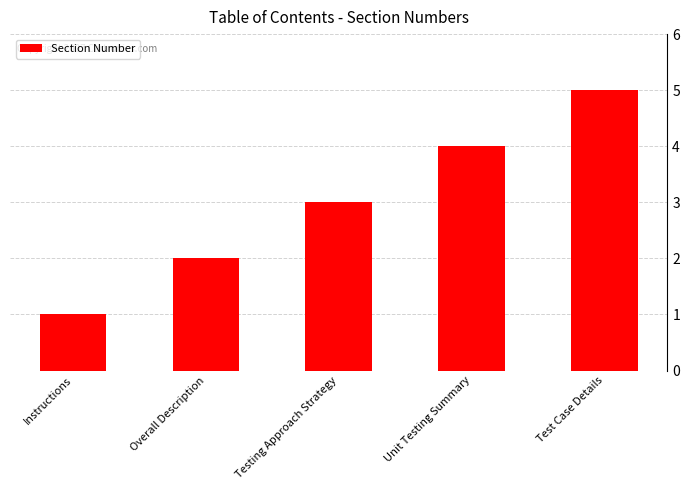

Reading left to right, what are all the values shown in this chart?

Instructions=1	Overall Description=2	Testing Approach Strategy=3	Unit Testing Summary=4	Test Case Details=5